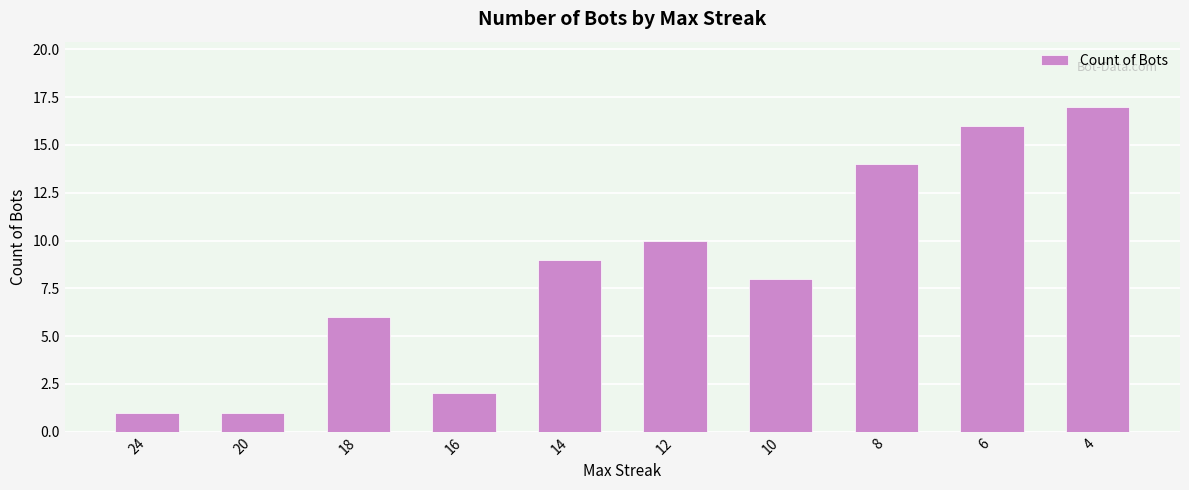

What is the value of the 6th bar from the left?

10